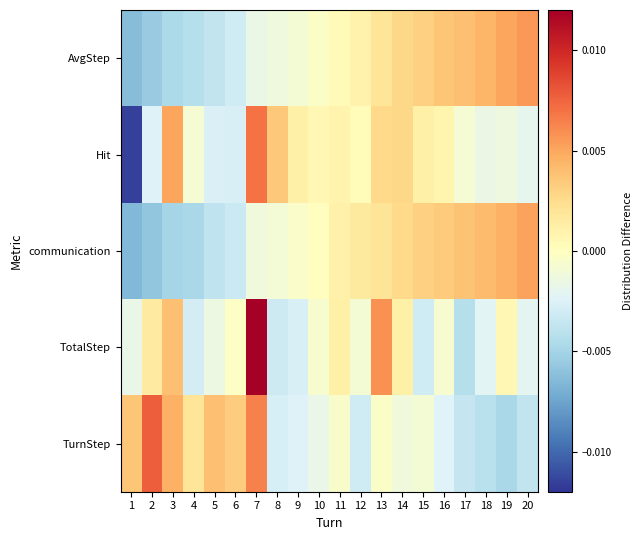

Which series has the widest spread of values?

Hit